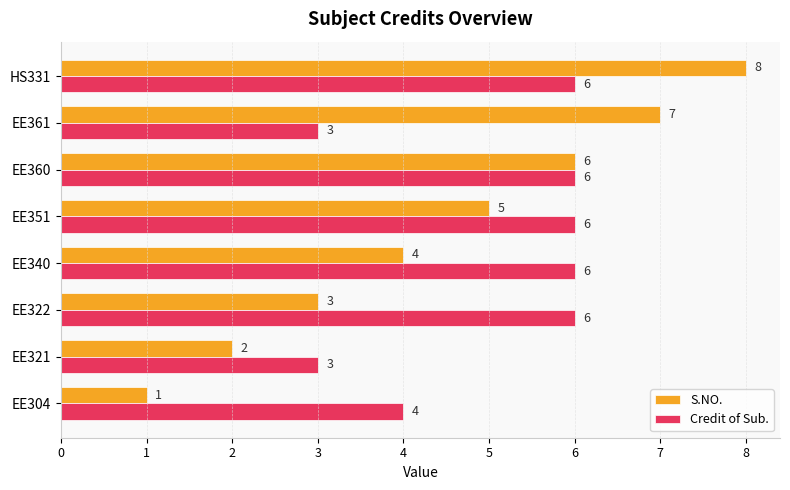

How many S.NO. values are between 3 and 7?

5